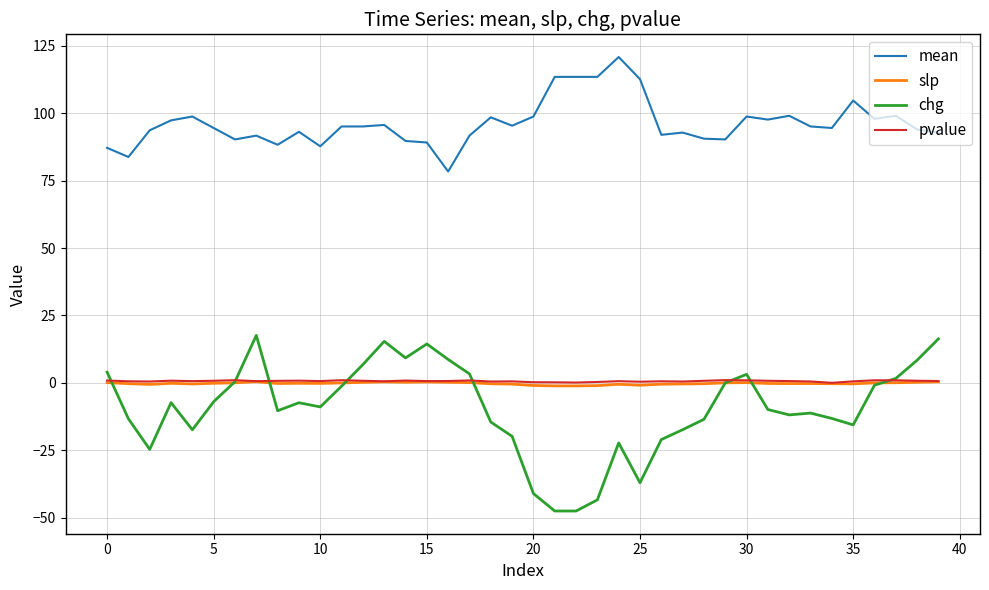

True or false: slp and pvalue intersect in this chart.

False